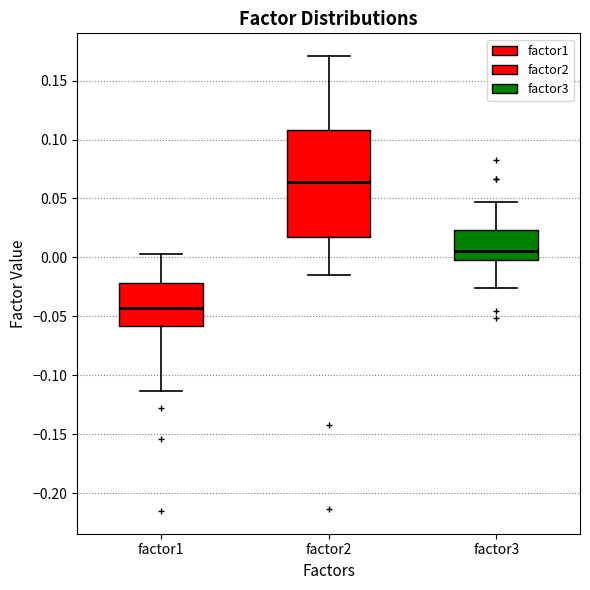

Reading left to right, transcribe this box plot: for each box, give where its median line is, the range the box spans, and where its two whiskers end, as read against the y-axis. The values are not printed on the chart, so give them approximately, as read against the axis.

factor1: median -0.045, box -0.060 to -0.020, whiskers -0.115 to 0.005
factor2: median 0.065, box 0.020 to 0.110, whiskers -0.015 to 0.170
factor3: median 0.005, box -0.005 to 0.025, whiskers -0.025 to 0.045